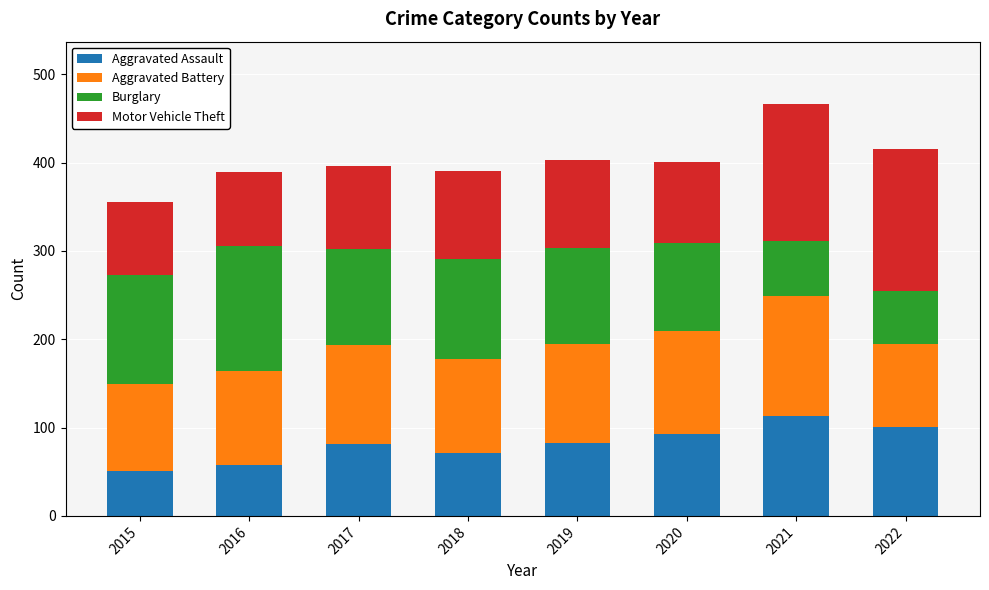

What is the average value of the Aggravated Assault series?

81